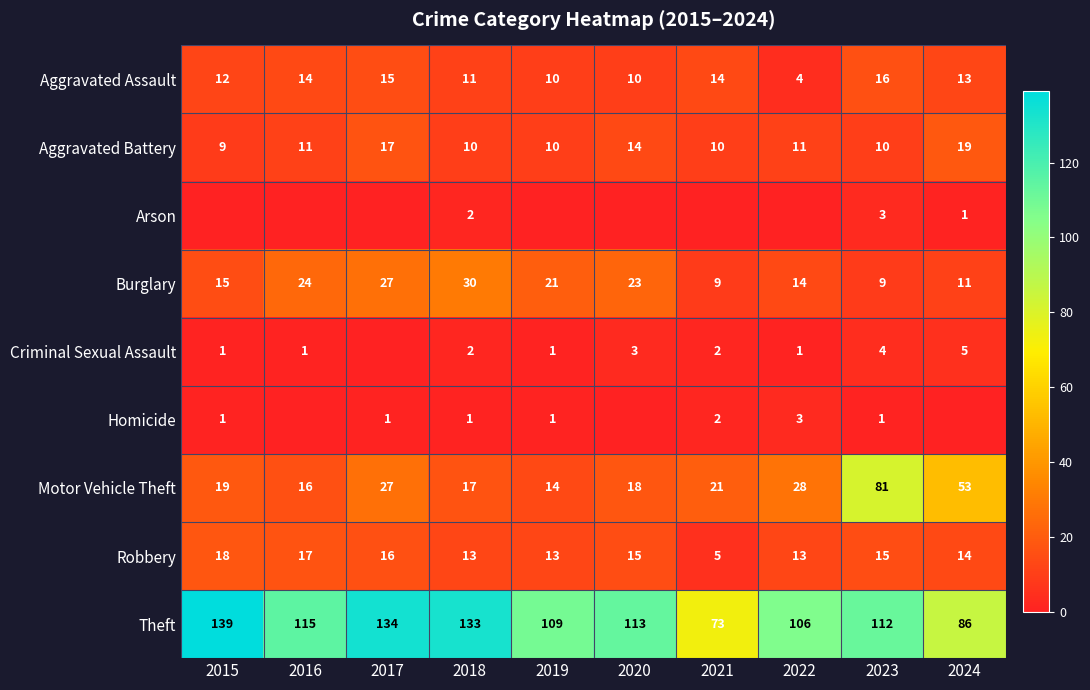

Count the number of categories in the chart.

10